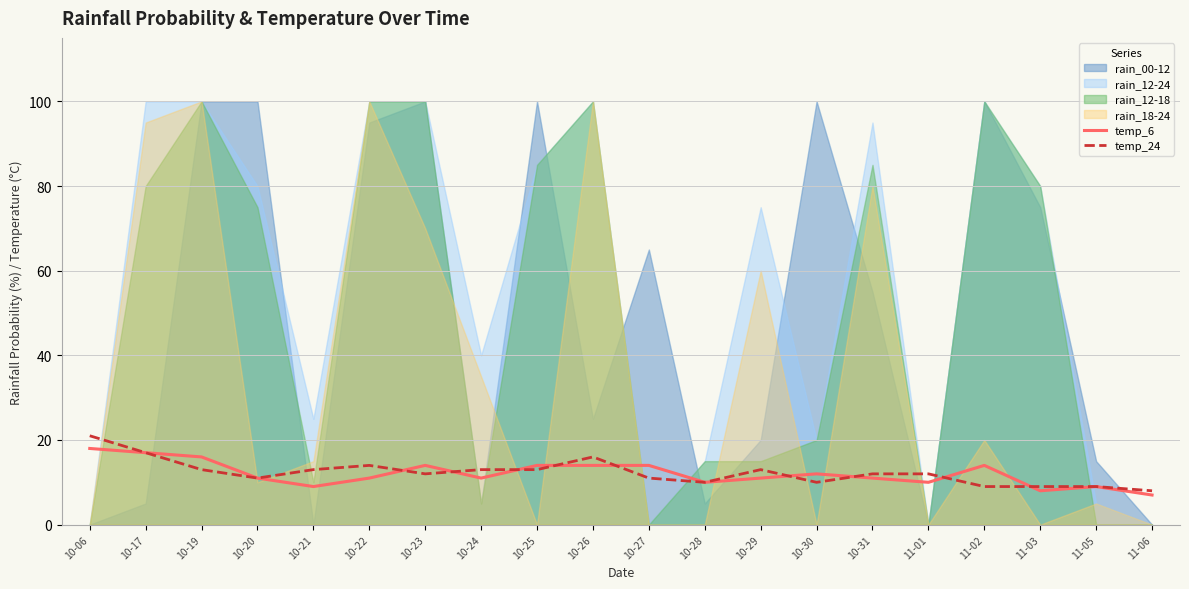

Is it true that temp_24 equals 12 at 10-23?

True